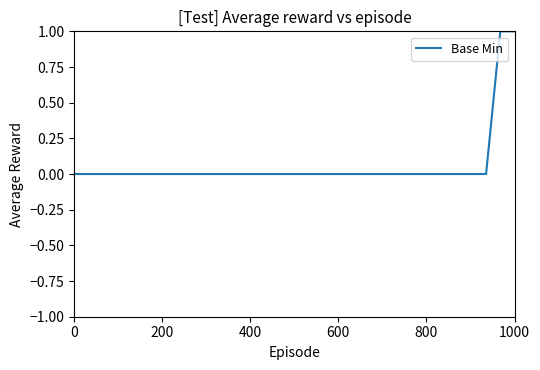

How many values are between 0 and 1?

32